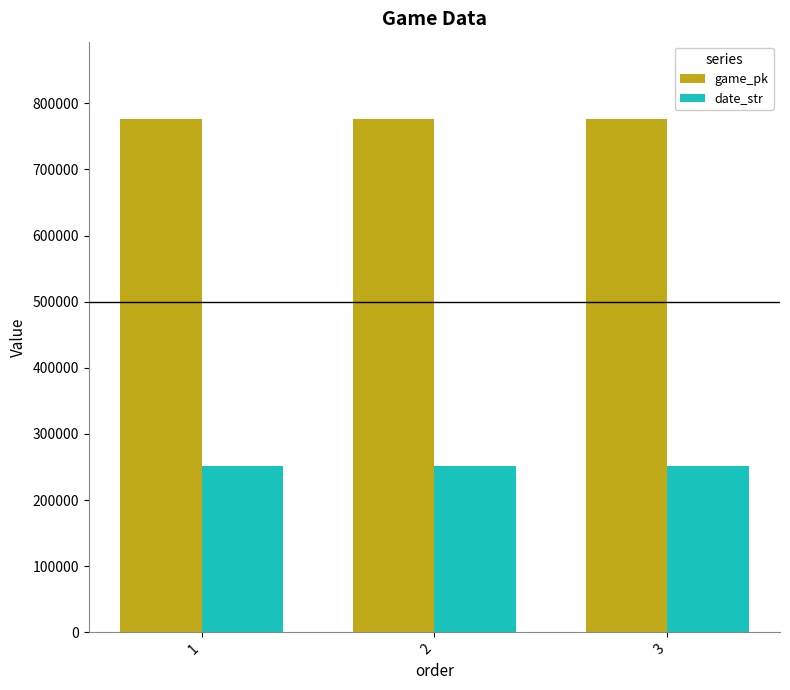

Rank the series at 3 from highest to lowest value.

game_pk, date_str